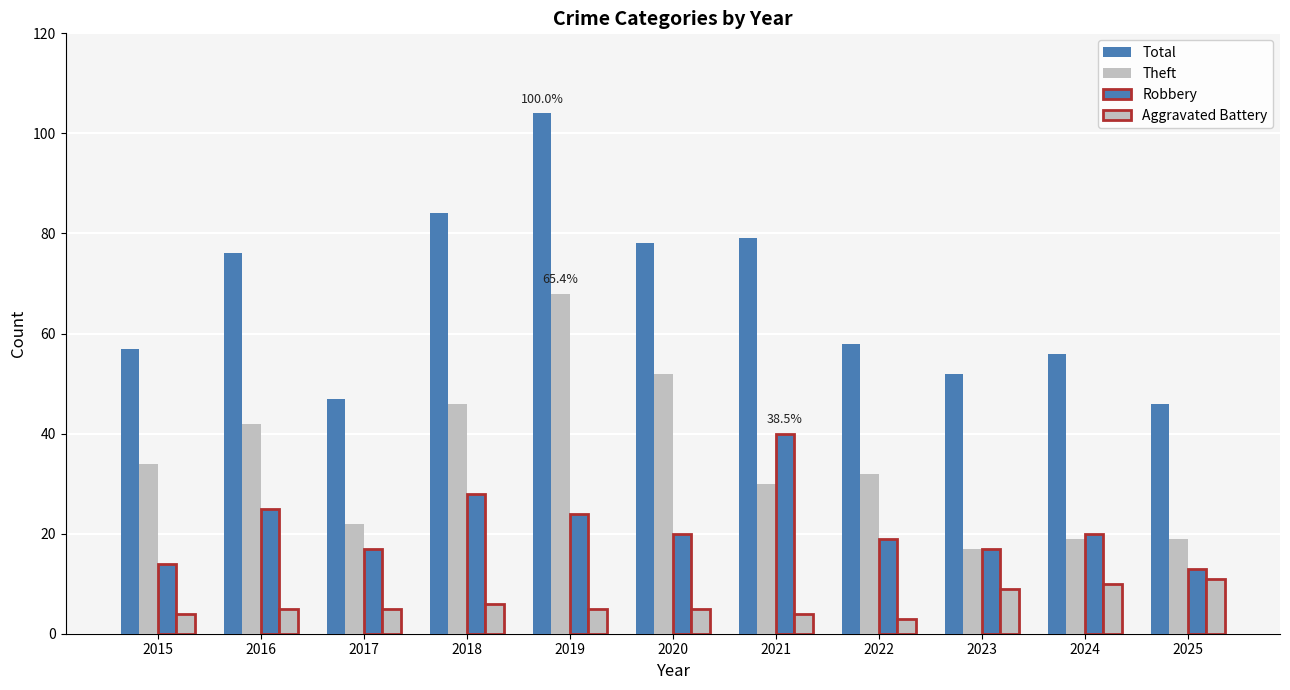

How many bars are there in total?

44